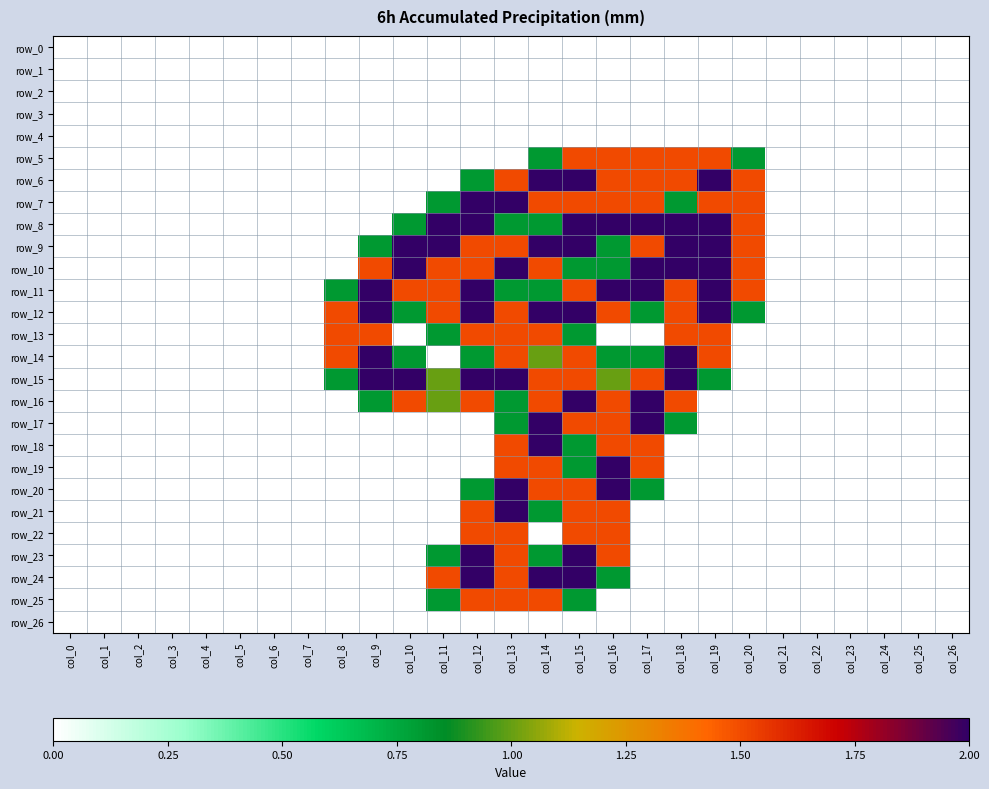

Reading left to right, list all the values displayed in this chart.

row_0: col_0=0.0	col_1=0.0	col_2=0.0	col_3=0.0	col_4=0.0	col_5=0.0	col_6=0.0	col_7=0.0	col_8=0.0	col_9=0.0	col_10=0.0	col_11=0.0	col_12=0.0	col_13=0.0	col_14=0.0	col_15=0.0	col_16=0.0	col_17=0.0	col_18=0.0	col_19=0.0	col_20=0.0	col_21=0.0	col_22=0.0	col_23=0.0	col_24=0.0	col_25=0.0	col_26=0.0
row_1: col_0=0.0	col_1=0.0	col_2=0.0	col_3=0.0	col_4=0.0	col_5=0.0	col_6=0.0	col_7=0.0	col_8=0.0	col_9=0.0	col_10=0.0	col_11=0.0	col_12=0.0	col_13=0.0	col_14=0.0	col_15=0.0	col_16=0.0	col_17=0.0	col_18=0.0	col_19=0.0	col_20=0.0	col_21=0.0	col_22=0.0	col_23=0.0	col_24=0.0	col_25=0.0	col_26=0.0
row_2: col_0=0.0	col_1=0.0	col_2=0.0	col_3=0.0	col_4=0.0	col_5=0.0	col_6=0.0	col_7=0.0	col_8=0.0	col_9=0.0	col_10=0.0	col_11=0.0	col_12=0.0	col_13=0.0	col_14=0.0	col_15=0.0	col_16=0.0	col_17=0.0	col_18=0.0	col_19=0.0	col_20=0.0	col_21=0.0	col_22=0.0	col_23=0.0	col_24=0.0	col_25=0.0	col_26=0.0
row_3: col_0=0.0	col_1=0.0	col_2=0.0	col_3=0.0	col_4=0.0	col_5=0.0	col_6=0.0	col_7=0.0	col_8=0.0	col_9=0.0	col_10=0.0	col_11=0.0	col_12=0.0	col_13=0.0	col_14=0.0	col_15=0.0	col_16=0.0	col_17=0.0	col_18=0.0	col_19=0.0	col_20=0.0	col_21=0.0	col_22=0.0	col_23=0.0	col_24=0.0	col_25=0.0	col_26=0.0
row_4: col_0=0.0	col_1=0.0	col_2=0.0	col_3=0.0	col_4=0.0	col_5=0.0	col_6=0.0	col_7=0.0	col_8=0.0	col_9=0.0	col_10=0.0	col_11=0.0	col_12=0.0	col_13=0.0	col_14=0.0	col_15=0.0	col_16=0.0	col_17=0.0	col_18=0.0	col_19=0.0	col_20=0.0	col_21=0.0	col_22=0.0	col_23=0.0	col_24=0.0	col_25=0.0	col_26=0.0
row_5: col_0=0.0	col_1=0.0	col_2=0.0	col_3=0.0	col_4=0.0	col_5=0.0	col_6=0.0	col_7=0.0	col_8=0.0	col_9=0.0	col_10=0.0	col_11=0.0	col_12=0.0	col_13=0.0	col_14=0.8	col_15=1.5	col_16=1.5	col_17=1.5	col_18=1.5	col_19=1.5	col_20=0.8	col_21=0.0	col_22=0.0	col_23=0.0	col_24=0.0	col_25=0.0	col_26=0.0
row_6: col_0=0.0	col_1=0.0	col_2=0.0	col_3=0.0	col_4=0.0	col_5=0.0	col_6=0.0	col_7=0.0	col_8=0.0	col_9=0.0	col_10=0.0	col_11=0.0	col_12=0.8	col_13=1.5	col_14=2.0	col_15=2.0	col_16=1.5	col_17=1.5	col_18=1.5	col_19=2.0	col_20=1.5	col_21=0.0	col_22=0.0	col_23=0.0	col_24=0.0	col_25=0.0	col_26=0.0
row_7: col_0=0.0	col_1=0.0	col_2=0.0	col_3=0.0	col_4=0.0	col_5=0.0	col_6=0.0	col_7=0.0	col_8=0.0	col_9=0.0	col_10=0.0	col_11=0.8	col_12=2.0	col_13=2.0	col_14=1.5	col_15=1.5	col_16=1.5	col_17=1.5	col_18=0.8	col_19=1.5	col_20=1.5	col_21=0.0	col_22=0.0	col_23=0.0	col_24=0.0	col_25=0.0	col_26=0.0
row_8: col_0=0.0	col_1=0.0	col_2=0.0	col_3=0.0	col_4=0.0	col_5=0.0	col_6=0.0	col_7=0.0	col_8=0.0	col_9=0.0	col_10=0.8	col_11=2.0	col_12=2.0	col_13=0.8	col_14=0.8	col_15=2.0	col_16=2.0	col_17=2.0	col_18=2.0	col_19=2.0	col_20=1.5	col_21=0.0	col_22=0.0	col_23=0.0	col_24=0.0	col_25=0.0	col_26=0.0
row_9: col_0=0.0	col_1=0.0	col_2=0.0	col_3=0.0	col_4=0.0	col_5=0.0	col_6=0.0	col_7=0.0	col_8=0.0	col_9=0.8	col_10=2.0	col_11=2.0	col_12=1.5	col_13=1.5	col_14=2.0	col_15=2.0	col_16=0.8	col_17=1.5	col_18=2.0	col_19=2.0	col_20=1.5	col_21=0.0	col_22=0.0	col_23=0.0	col_24=0.0	col_25=0.0	col_26=0.0
row_10: col_0=0.0	col_1=0.0	col_2=0.0	col_3=0.0	col_4=0.0	col_5=0.0	col_6=0.0	col_7=0.0	col_8=0.0	col_9=1.5	col_10=2.0	col_11=1.5	col_12=1.5	col_13=2.0	col_14=1.5	col_15=0.8	col_16=0.8	col_17=2.0	col_18=2.0	col_19=2.0	col_20=1.5	col_21=0.0	col_22=0.0	col_23=0.0	col_24=0.0	col_25=0.0	col_26=0.0
row_11: col_0=0.0	col_1=0.0	col_2=0.0	col_3=0.0	col_4=0.0	col_5=0.0	col_6=0.0	col_7=0.0	col_8=0.8	col_9=2.0	col_10=1.5	col_11=1.5	col_12=2.0	col_13=0.8	col_14=0.8	col_15=1.5	col_16=2.0	col_17=2.0	col_18=1.5	col_19=2.0	col_20=1.5	col_21=0.0	col_22=0.0	col_23=0.0	col_24=0.0	col_25=0.0	col_26=0.0
row_12: col_0=0.0	col_1=0.0	col_2=0.0	col_3=0.0	col_4=0.0	col_5=0.0	col_6=0.0	col_7=0.0	col_8=1.5	col_9=2.0	col_10=0.8	col_11=1.5	col_12=2.0	col_13=1.5	col_14=2.0	col_15=2.0	col_16=1.5	col_17=0.8	col_18=1.5	col_19=2.0	col_20=0.8	col_21=0.0	col_22=0.0	col_23=0.0	col_24=0.0	col_25=0.0	col_26=0.0
row_13: col_0=0.0	col_1=0.0	col_2=0.0	col_3=0.0	col_4=0.0	col_5=0.0	col_6=0.0	col_7=0.0	col_8=1.5	col_9=1.5	col_10=0.0	col_11=0.8	col_12=1.5	col_13=1.5	col_14=1.5	col_15=0.8	col_16=0.0	col_17=0.0	col_18=1.5	col_19=1.5	col_20=0.0	col_21=0.0	col_22=0.0	col_23=0.0	col_24=0.0	col_25=0.0	col_26=0.0
row_14: col_0=0.0	col_1=0.0	col_2=0.0	col_3=0.0	col_4=0.0	col_5=0.0	col_6=0.0	col_7=0.0	col_8=1.5	col_9=2.0	col_10=0.8	col_11=0.0	col_12=0.8	col_13=1.5	col_14=1.0	col_15=1.5	col_16=0.8	col_17=0.8	col_18=2.0	col_19=1.5	col_20=0.0	col_21=0.0	col_22=0.0	col_23=0.0	col_24=0.0	col_25=0.0	col_26=0.0
row_15: col_0=0.0	col_1=0.0	col_2=0.0	col_3=0.0	col_4=0.0	col_5=0.0	col_6=0.0	col_7=0.0	col_8=0.8	col_9=2.0	col_10=2.0	col_11=1.0	col_12=2.0	col_13=2.0	col_14=1.5	col_15=1.5	col_16=1.0	col_17=1.5	col_18=2.0	col_19=0.8	col_20=0.0	col_21=0.0	col_22=0.0	col_23=0.0	col_24=0.0	col_25=0.0	col_26=0.0
row_16: col_0=0.0	col_1=0.0	col_2=0.0	col_3=0.0	col_4=0.0	col_5=0.0	col_6=0.0	col_7=0.0	col_8=0.0	col_9=0.8	col_10=1.5	col_11=1.0	col_12=1.5	col_13=0.8	col_14=1.5	col_15=2.0	col_16=1.5	col_17=2.0	col_18=1.5	col_19=0.0	col_20=0.0	col_21=0.0	col_22=0.0	col_23=0.0	col_24=0.0	col_25=0.0	col_26=0.0
row_17: col_0=0.0	col_1=0.0	col_2=0.0	col_3=0.0	col_4=0.0	col_5=0.0	col_6=0.0	col_7=0.0	col_8=0.0	col_9=0.0	col_10=0.0	col_11=0.0	col_12=0.0	col_13=0.8	col_14=2.0	col_15=1.5	col_16=1.5	col_17=2.0	col_18=0.8	col_19=0.0	col_20=0.0	col_21=0.0	col_22=0.0	col_23=0.0	col_24=0.0	col_25=0.0	col_26=0.0
row_18: col_0=0.0	col_1=0.0	col_2=0.0	col_3=0.0	col_4=0.0	col_5=0.0	col_6=0.0	col_7=0.0	col_8=0.0	col_9=0.0	col_10=0.0	col_11=0.0	col_12=0.0	col_13=1.5	col_14=2.0	col_15=0.8	col_16=1.5	col_17=1.5	col_18=0.0	col_19=0.0	col_20=0.0	col_21=0.0	col_22=0.0	col_23=0.0	col_24=0.0	col_25=0.0	col_26=0.0
row_19: col_0=0.0	col_1=0.0	col_2=0.0	col_3=0.0	col_4=0.0	col_5=0.0	col_6=0.0	col_7=0.0	col_8=0.0	col_9=0.0	col_10=0.0	col_11=0.0	col_12=0.0	col_13=1.5	col_14=1.5	col_15=0.8	col_16=2.0	col_17=1.5	col_18=0.0	col_19=0.0	col_20=0.0	col_21=0.0	col_22=0.0	col_23=0.0	col_24=0.0	col_25=0.0	col_26=0.0
row_20: col_0=0.0	col_1=0.0	col_2=0.0	col_3=0.0	col_4=0.0	col_5=0.0	col_6=0.0	col_7=0.0	col_8=0.0	col_9=0.0	col_10=0.0	col_11=0.0	col_12=0.8	col_13=2.0	col_14=1.5	col_15=1.5	col_16=2.0	col_17=0.8	col_18=0.0	col_19=0.0	col_20=0.0	col_21=0.0	col_22=0.0	col_23=0.0	col_24=0.0	col_25=0.0	col_26=0.0
row_21: col_0=0.0	col_1=0.0	col_2=0.0	col_3=0.0	col_4=0.0	col_5=0.0	col_6=0.0	col_7=0.0	col_8=0.0	col_9=0.0	col_10=0.0	col_11=0.0	col_12=1.5	col_13=2.0	col_14=0.8	col_15=1.5	col_16=1.5	col_17=0.0	col_18=0.0	col_19=0.0	col_20=0.0	col_21=0.0	col_22=0.0	col_23=0.0	col_24=0.0	col_25=0.0	col_26=0.0
row_22: col_0=0.0	col_1=0.0	col_2=0.0	col_3=0.0	col_4=0.0	col_5=0.0	col_6=0.0	col_7=0.0	col_8=0.0	col_9=0.0	col_10=0.0	col_11=0.0	col_12=1.5	col_13=1.5	col_14=0.0	col_15=1.5	col_16=1.5	col_17=0.0	col_18=0.0	col_19=0.0	col_20=0.0	col_21=0.0	col_22=0.0	col_23=0.0	col_24=0.0	col_25=0.0	col_26=0.0
row_23: col_0=0.0	col_1=0.0	col_2=0.0	col_3=0.0	col_4=0.0	col_5=0.0	col_6=0.0	col_7=0.0	col_8=0.0	col_9=0.0	col_10=0.0	col_11=0.8	col_12=2.0	col_13=1.5	col_14=0.8	col_15=2.0	col_16=1.5	col_17=0.0	col_18=0.0	col_19=0.0	col_20=0.0	col_21=0.0	col_22=0.0	col_23=0.0	col_24=0.0	col_25=0.0	col_26=0.0
row_24: col_0=0.0	col_1=0.0	col_2=0.0	col_3=0.0	col_4=0.0	col_5=0.0	col_6=0.0	col_7=0.0	col_8=0.0	col_9=0.0	col_10=0.0	col_11=1.5	col_12=2.0	col_13=1.5	col_14=2.0	col_15=2.0	col_16=0.8	col_17=0.0	col_18=0.0	col_19=0.0	col_20=0.0	col_21=0.0	col_22=0.0	col_23=0.0	col_24=0.0	col_25=0.0	col_26=0.0
row_25: col_0=0.0	col_1=0.0	col_2=0.0	col_3=0.0	col_4=0.0	col_5=0.0	col_6=0.0	col_7=0.0	col_8=0.0	col_9=0.0	col_10=0.0	col_11=0.8	col_12=1.5	col_13=1.5	col_14=1.5	col_15=0.8	col_16=0.0	col_17=0.0	col_18=0.0	col_19=0.0	col_20=0.0	col_21=0.0	col_22=0.0	col_23=0.0	col_24=0.0	col_25=0.0	col_26=0.0
row_26: col_0=0.0	col_1=0.0	col_2=0.0	col_3=0.0	col_4=0.0	col_5=0.0	col_6=0.0	col_7=0.0	col_8=0.0	col_9=0.0	col_10=0.0	col_11=0.0	col_12=0.0	col_13=0.0	col_14=0.0	col_15=0.0	col_16=0.0	col_17=0.0	col_18=0.0	col_19=0.0	col_20=0.0	col_21=0.0	col_22=0.0	col_23=0.0	col_24=0.0	col_25=0.0	col_26=0.0